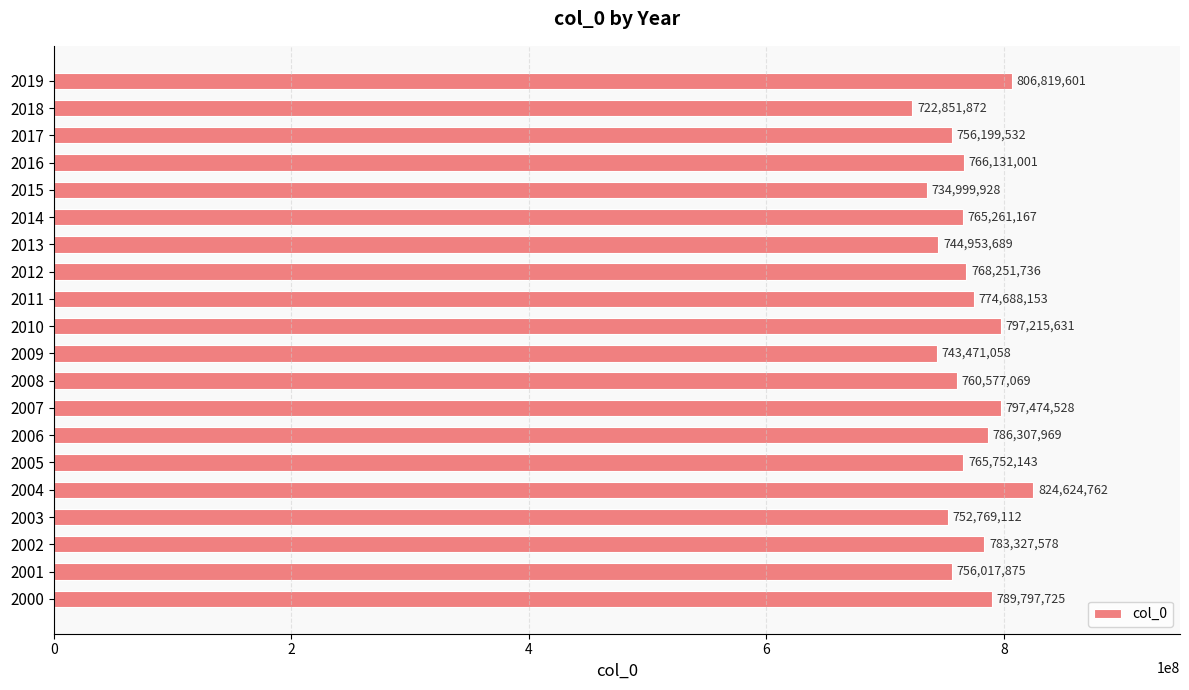

List the labels in order of value, largest first.

2004, 2019, 2007, 2010, 2000, 2006, 2002, 2011, 2012, 2016, 2005, 2014, 2008, 2017, 2001, 2003, 2013, 2009, 2015, 2018